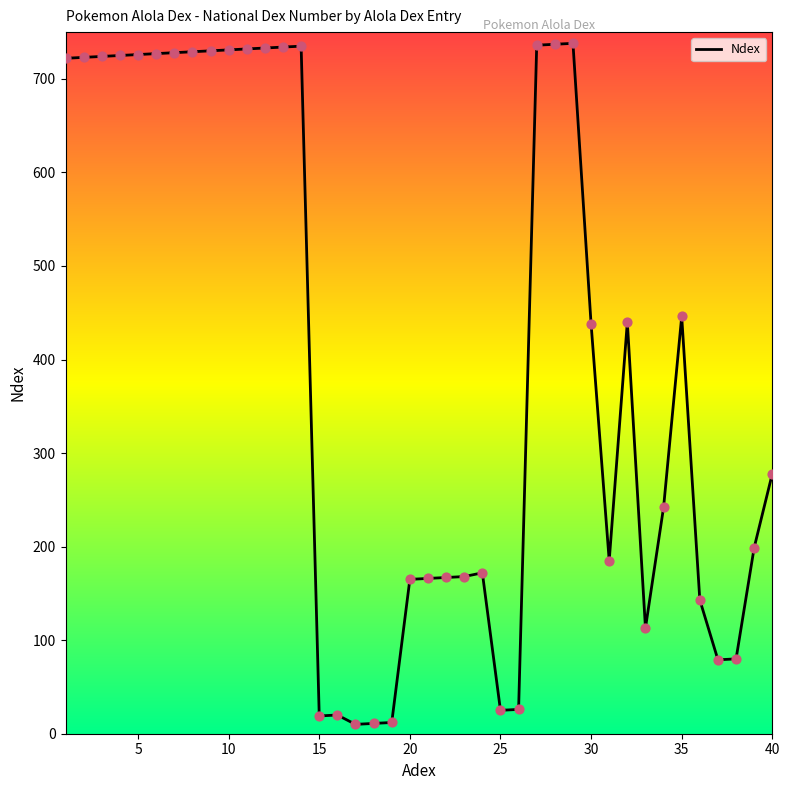

Between 16 and 21, which is larger?

21